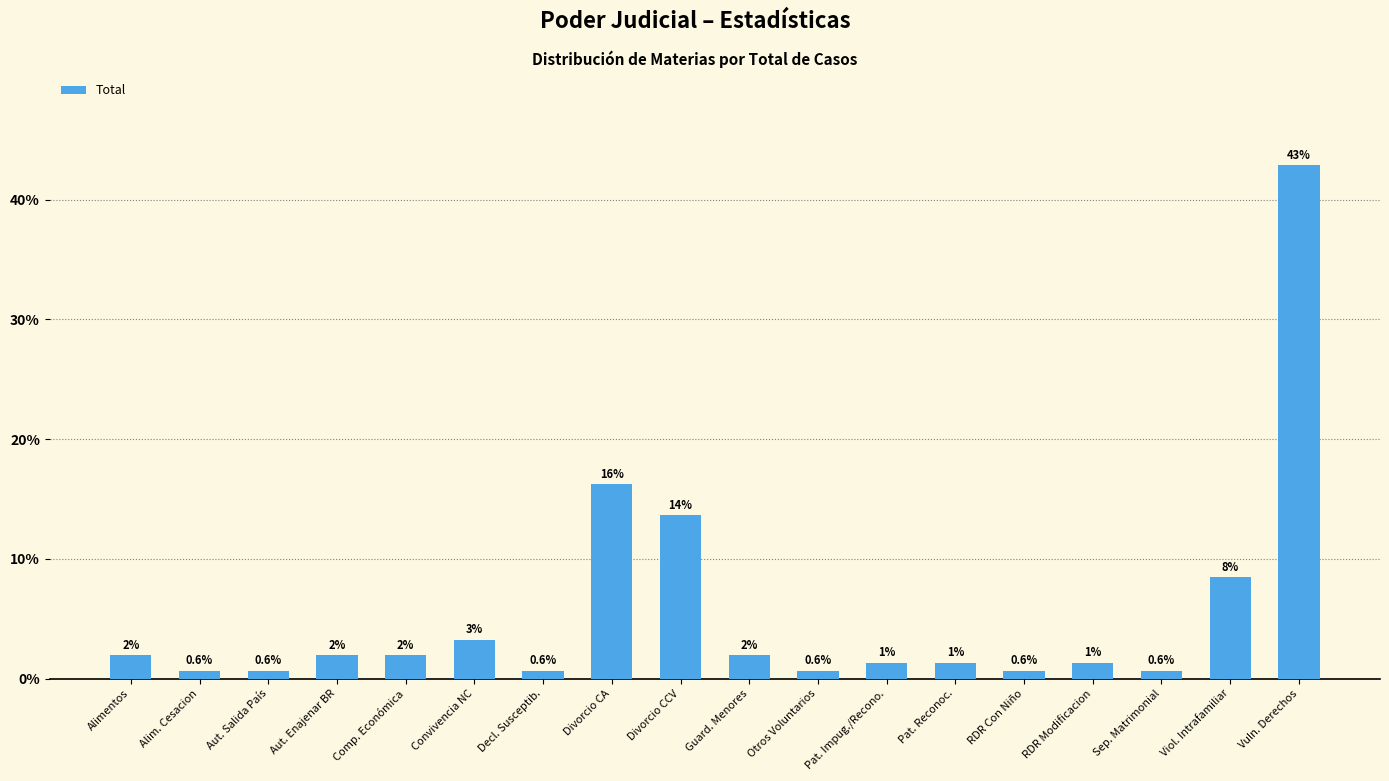

What is the sum of all values?

100.0